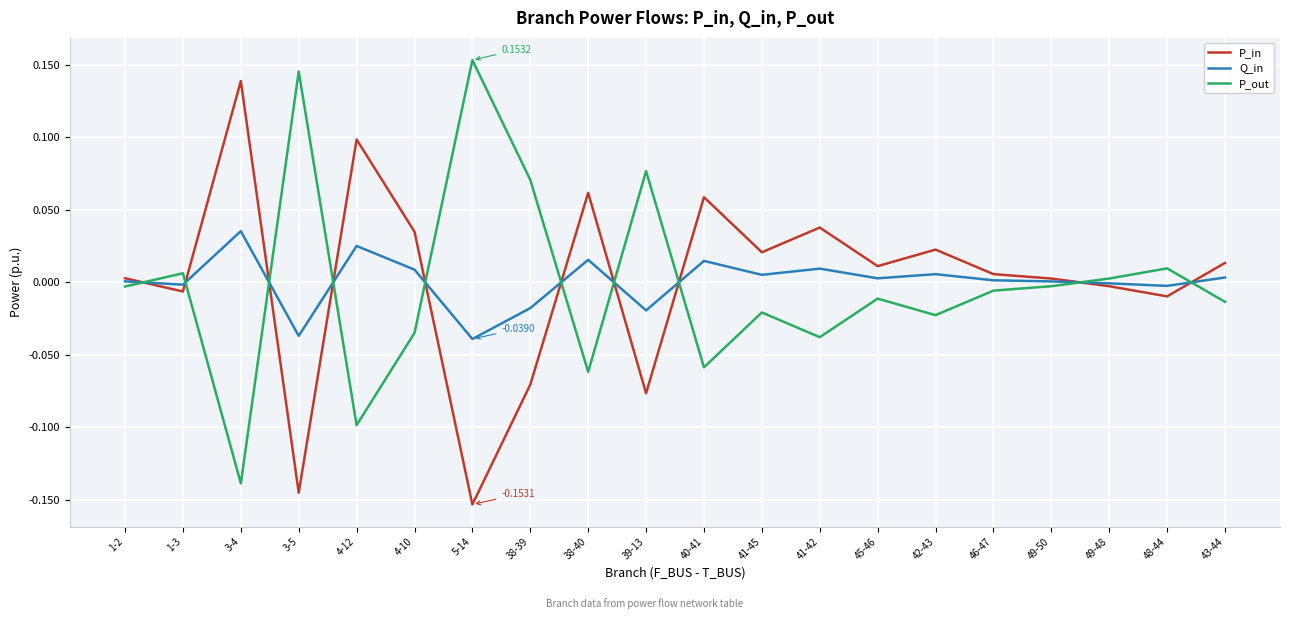

Which category has the highest value across all series?

5-14